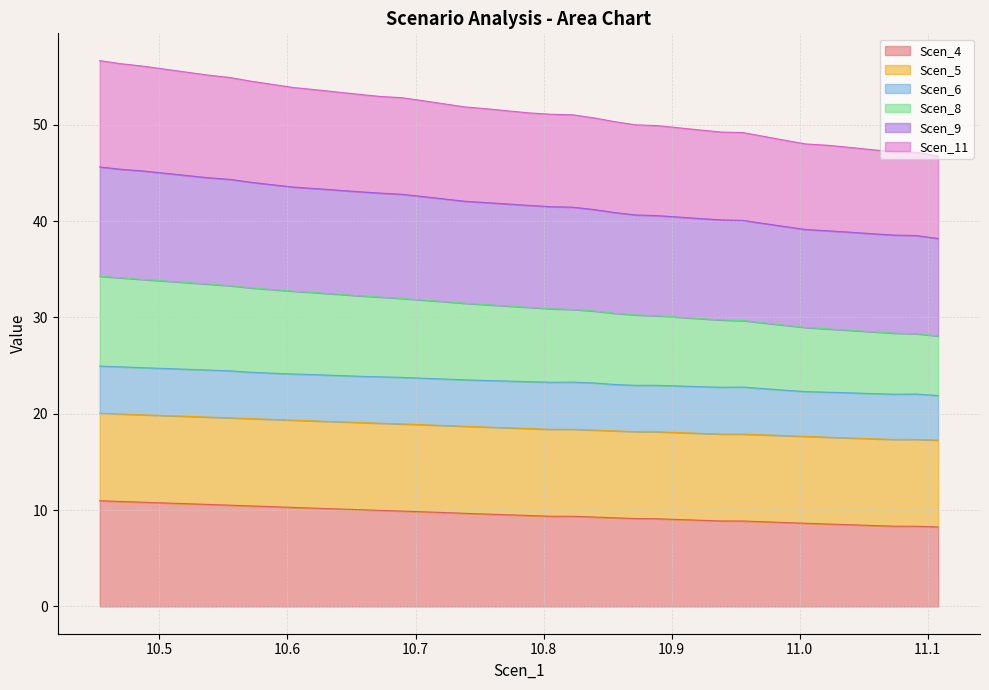

How many data points does each series have?

40